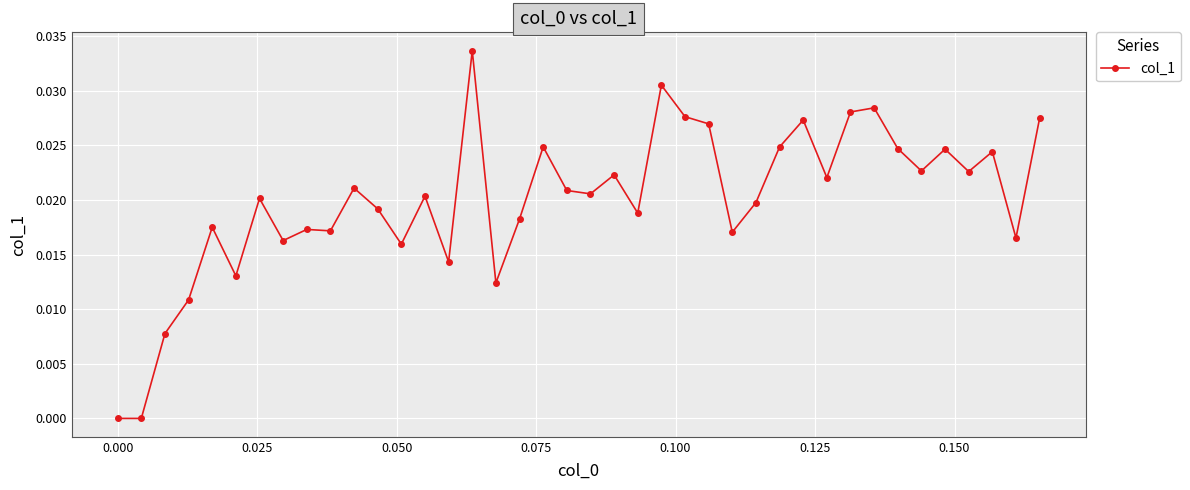

How many distinct data groups are displayed?

1